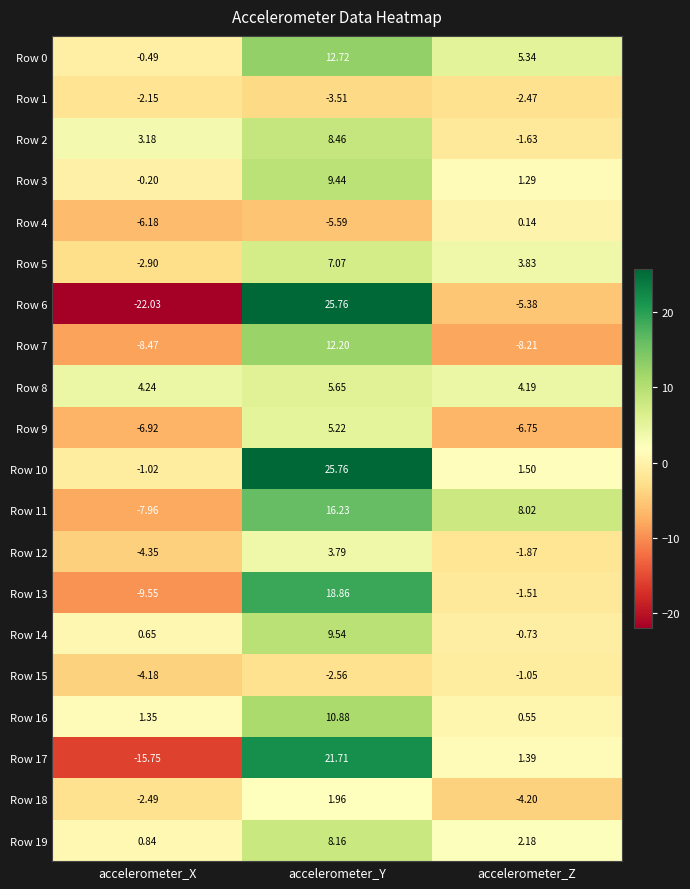

How many series are shown in this chart?

20